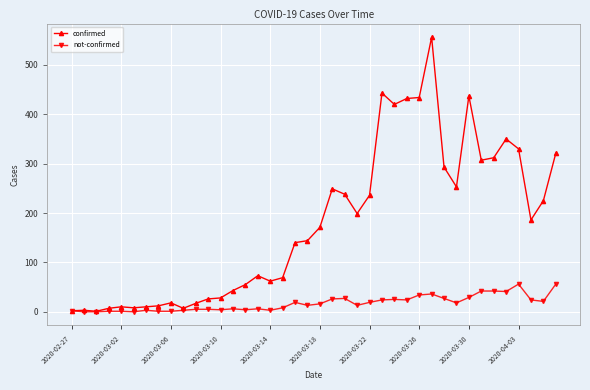

What is the highest value of the confirmed series?

556